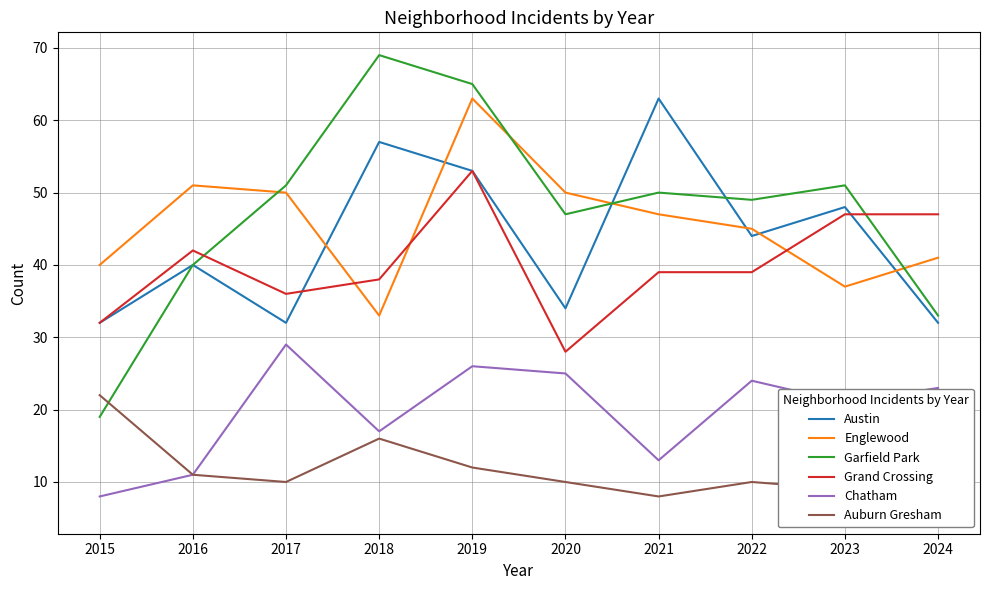

What is the minimum value for Austin?

32